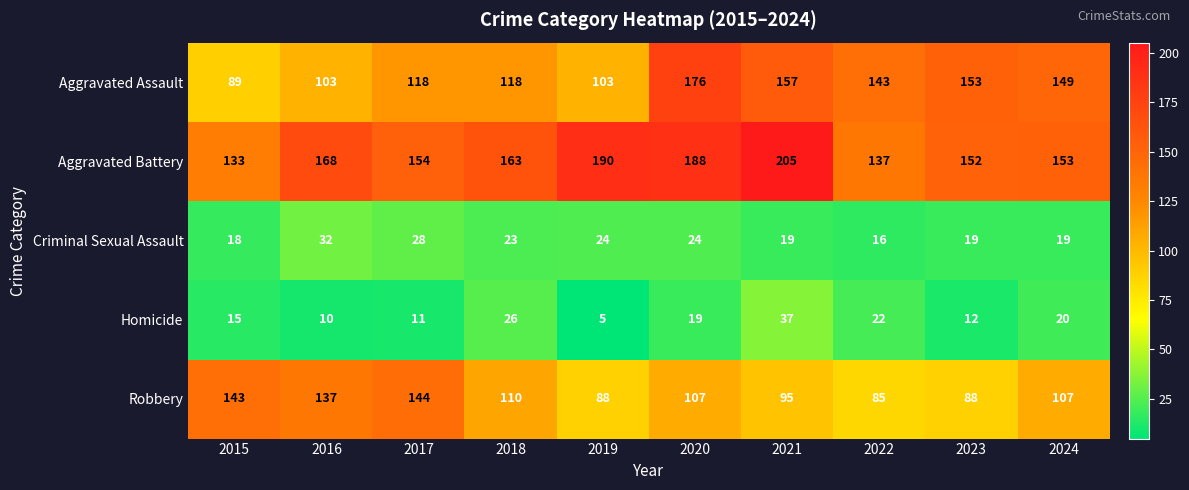

Between 2020 and 2024, which series saw the biggest shift?

Aggravated Battery